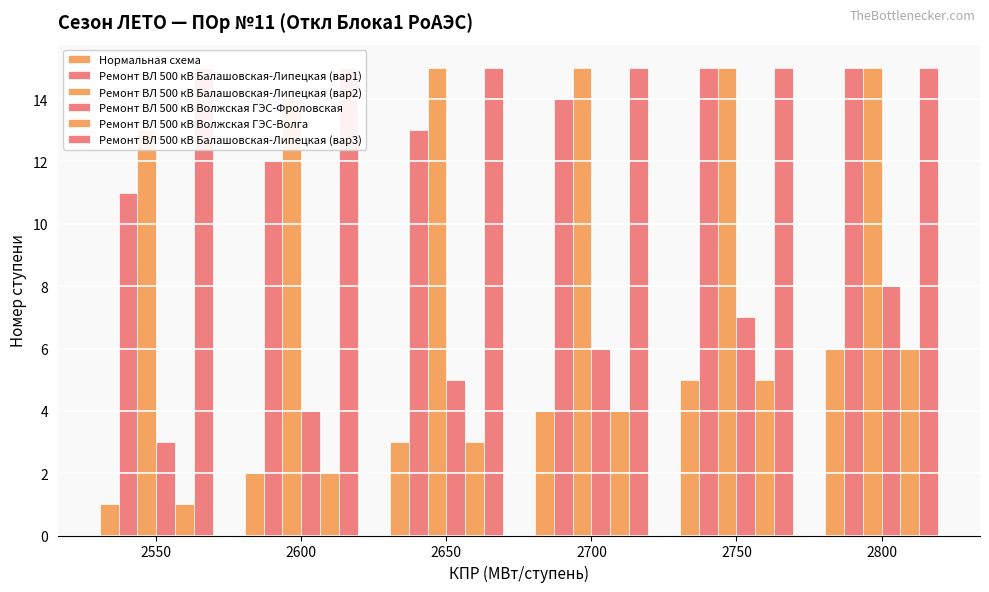

At which label does Ремонт ВЛ 500 кВ Волжская ГЭС-Фроловская first exceed 6?

2750